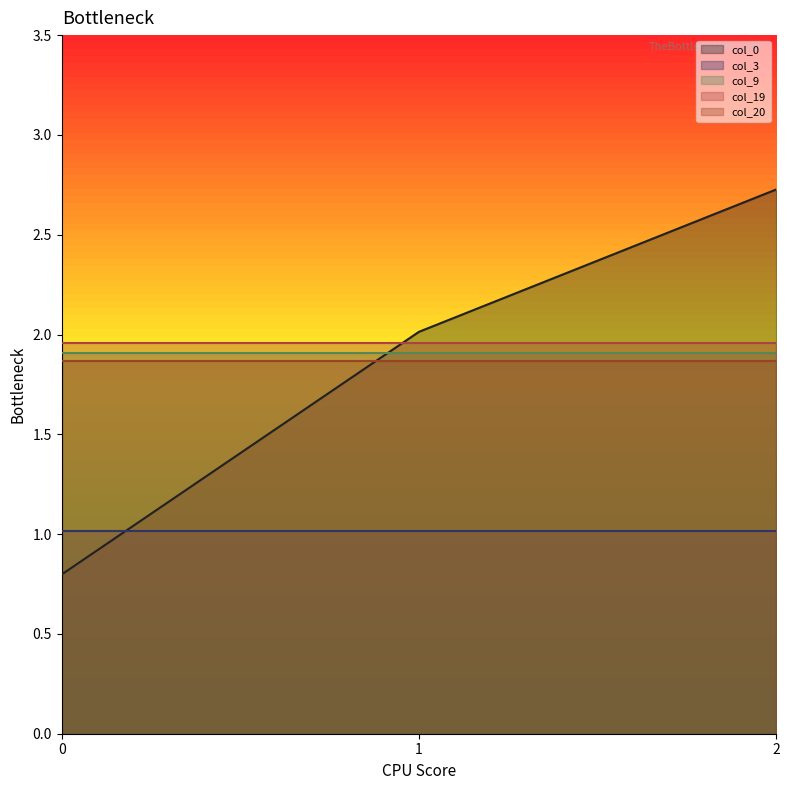

Reading left to right, transcribe all the data shown in this chart.

col_0: 0.8	2.0	2.7
col_3: 1.0	1.0	1.0
col_9: 1.9	1.9	1.9
col_19: 2.0	2.0	2.0
col_20: 1.9	1.9	1.9